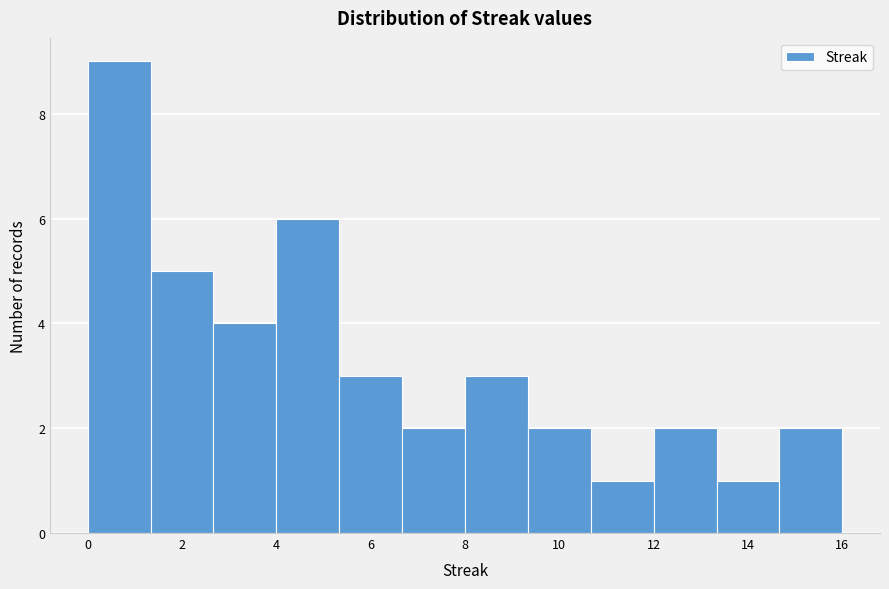

Reading left to right, transcribe this chart: for each bar, give the range it covers on the x-axis and its height. Neither the bar edges nor the heights are printed on the chart, so give them approximately, as read against the axes.

0.0 to 1.4: 9
1.4 to 2.6: 5
2.6 to 4.0: 4
4.0 to 5.4: 6
5.4 to 6.6: 3
6.6 to 8.0: 2
8.0 to 9.4: 3
9.4 to 10.6: 2
10.6 to 12.0: 1
12.0 to 13.4: 2
13.4 to 14.6: 1
14.6 to 16.0: 2